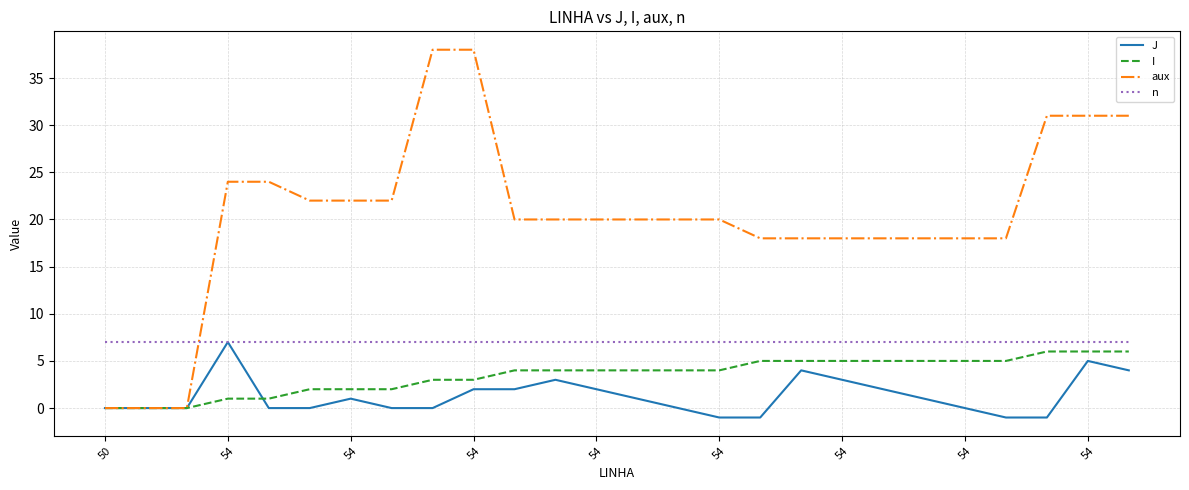

Which series has the largest total across all categories?

aux